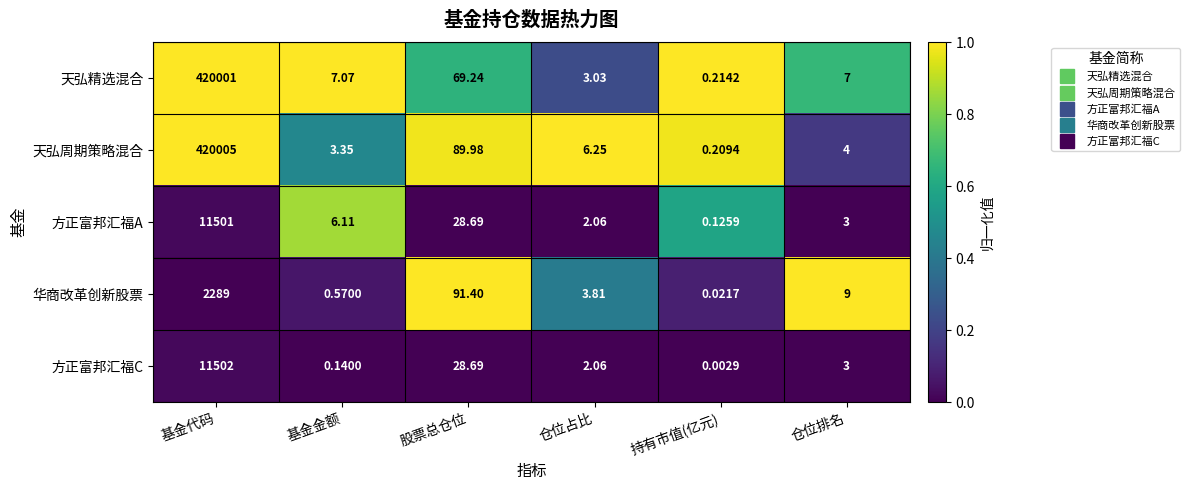

Which label corresponds to the largest value in the chart?

基金代码